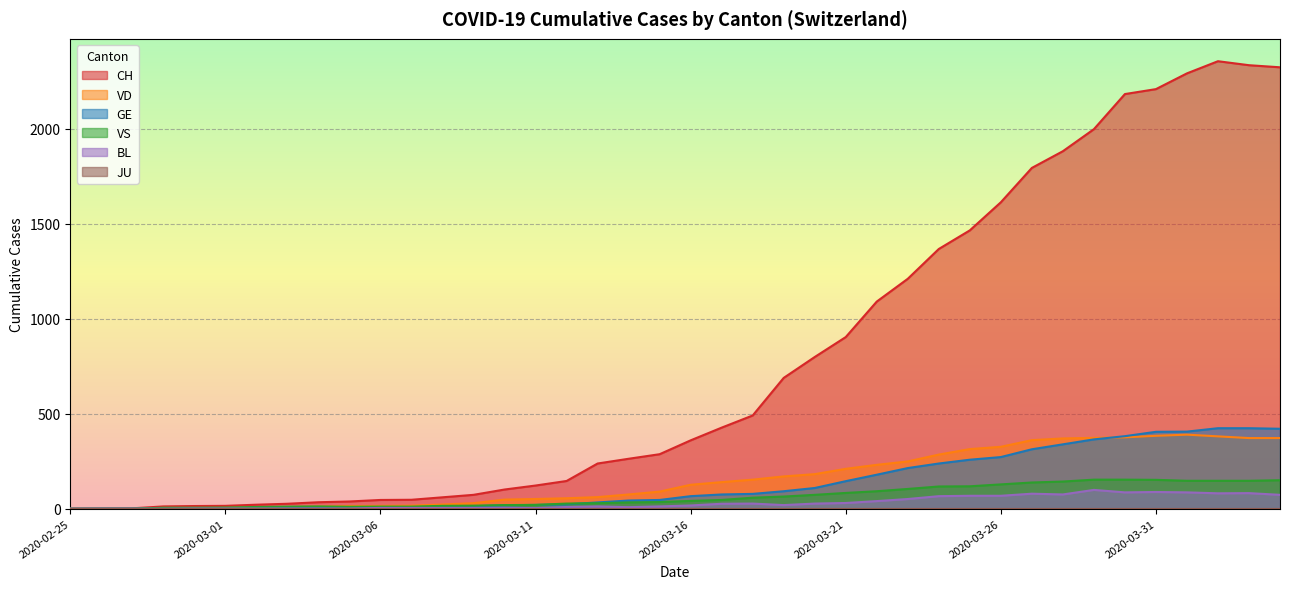

The value of CH at 2020-02-27 is 2. True or false?

True